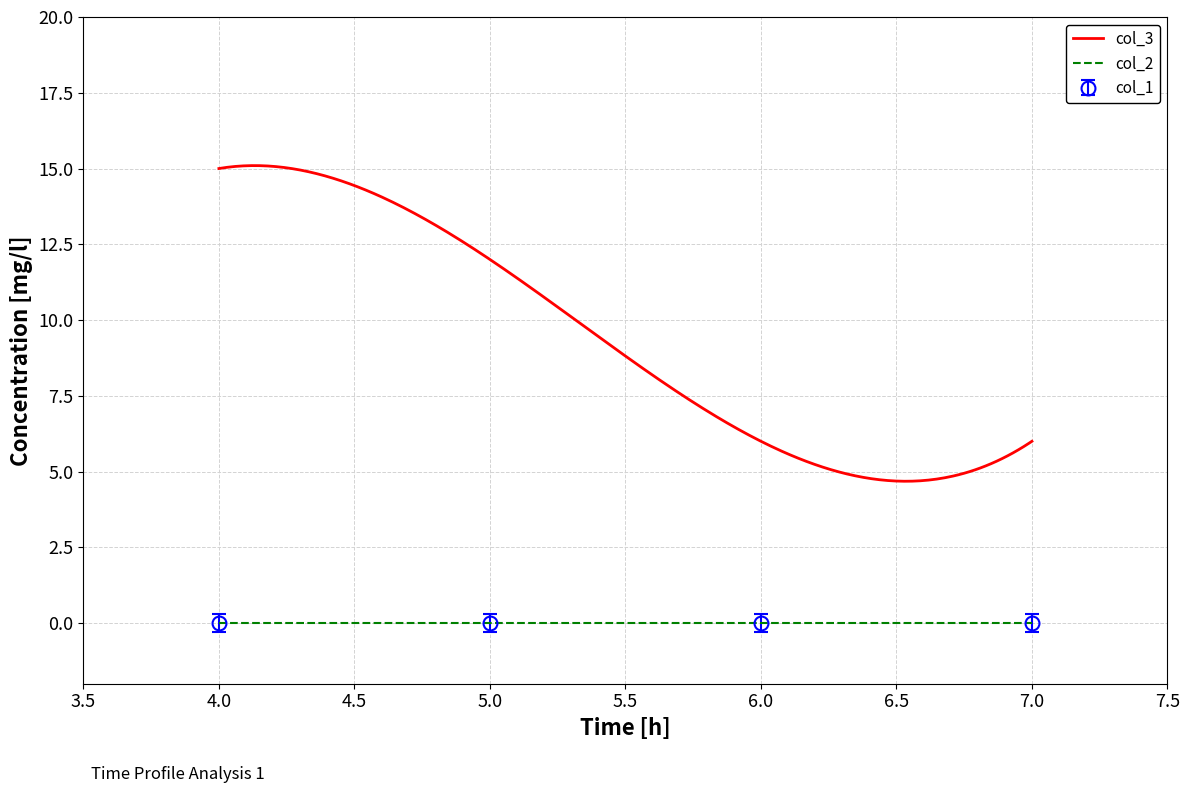

True or false: col_1 has more than 0 interior local peaks.

False